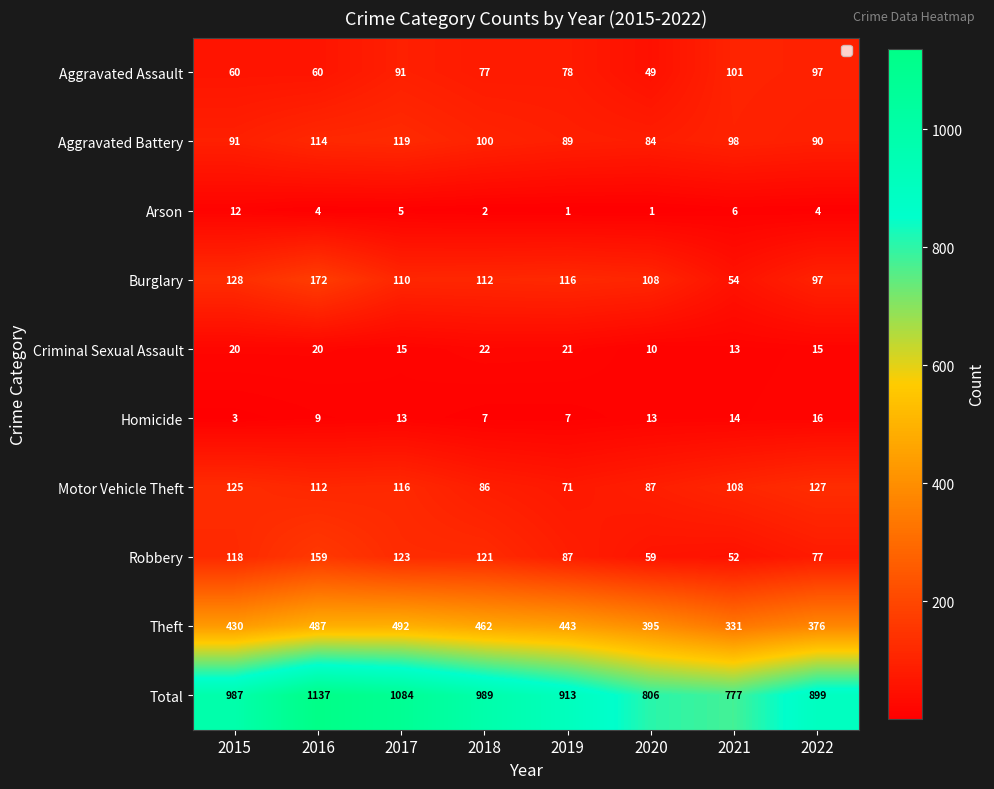

List the labels in order of Theft value, smallest first.

2021, 2022, 2020, 2015, 2019, 2018, 2016, 2017